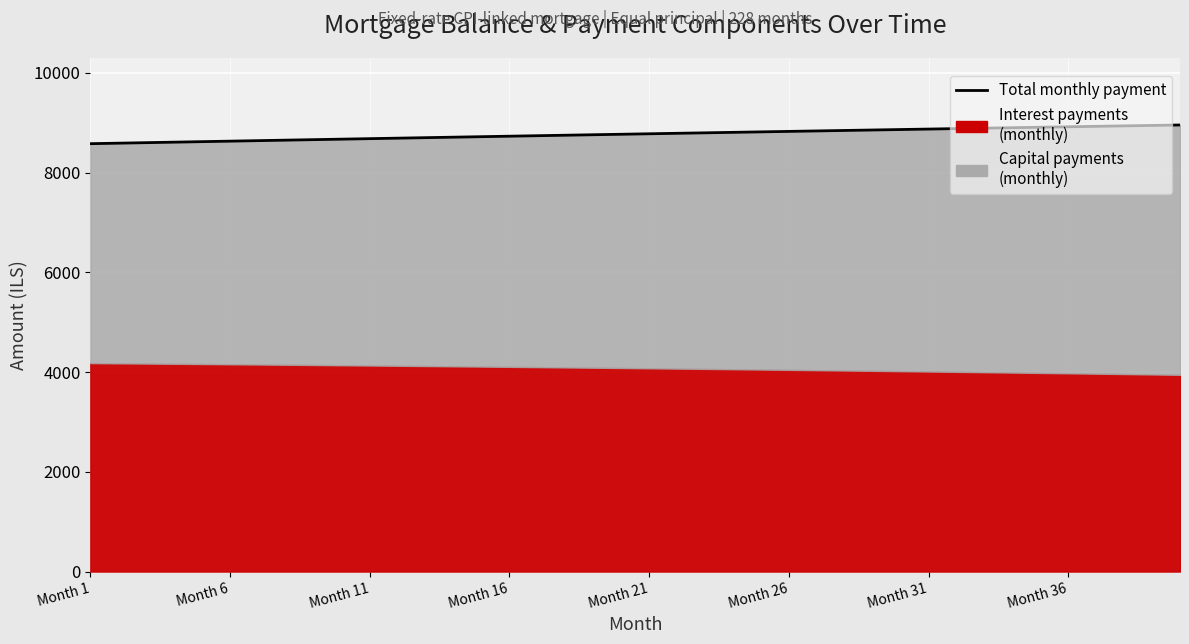

How many data points are less than 8779?

20